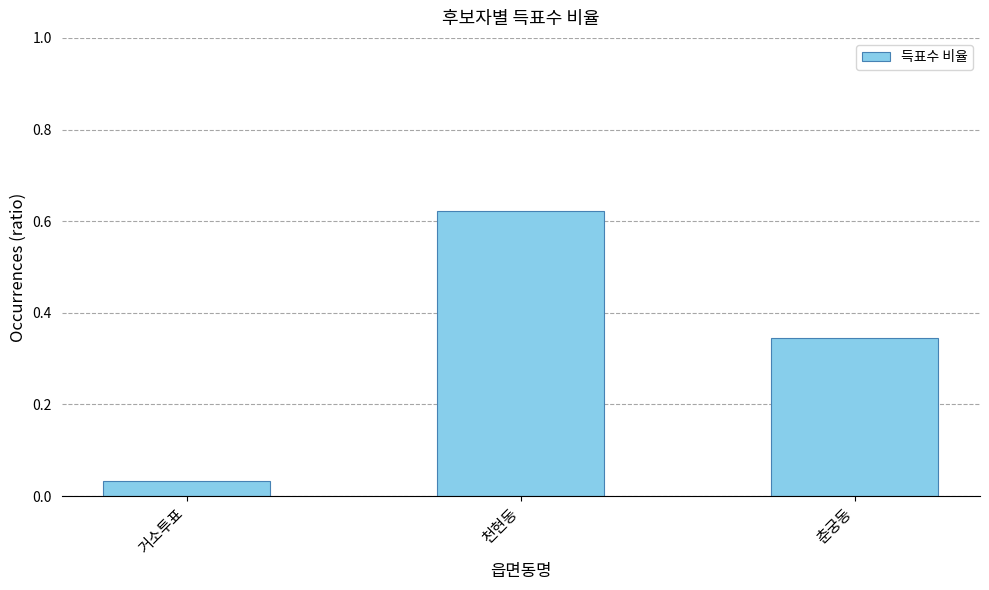

What position from the left is 천현동?

2